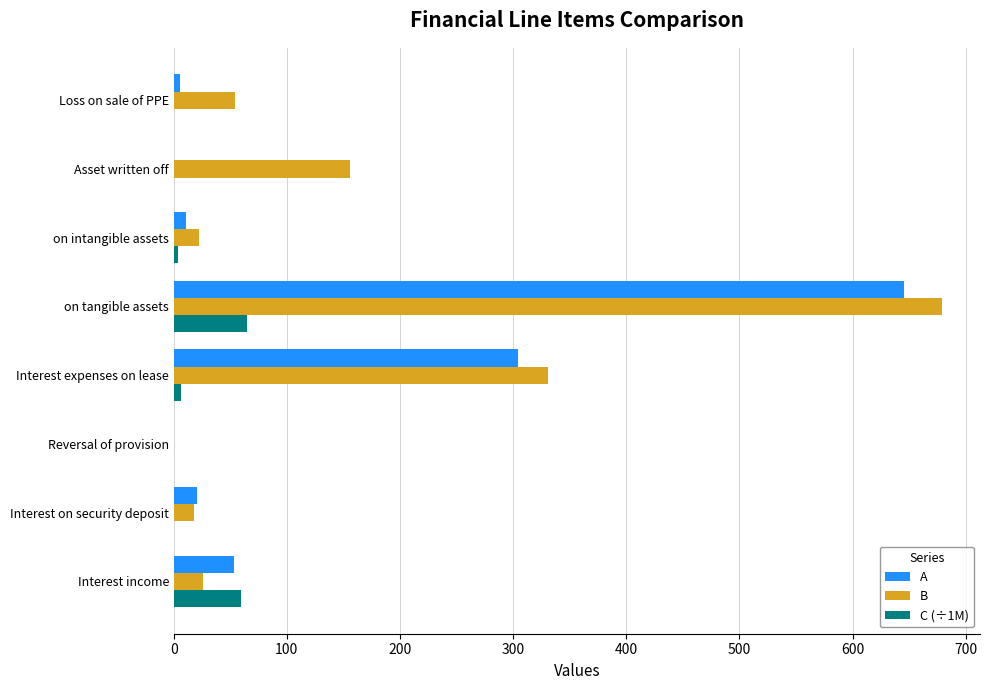

What is the average value of the A series?

130.0